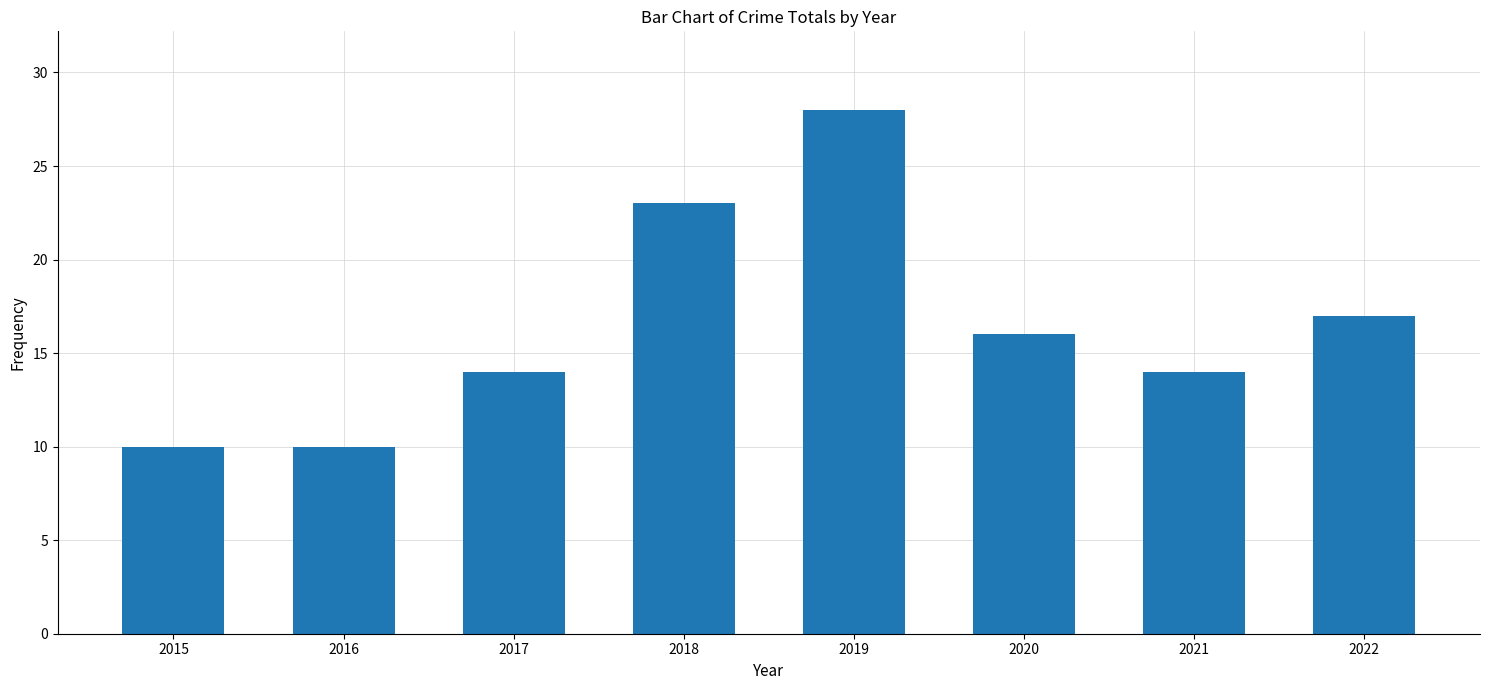

Count the values in the range 14 to 23.

5